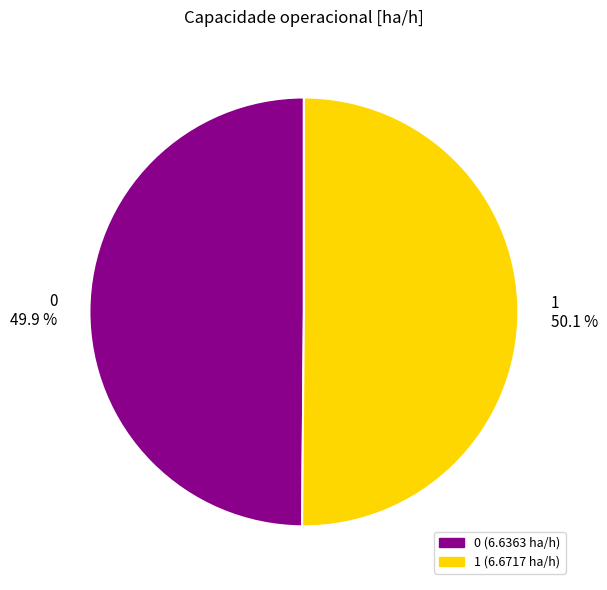

To the nearest percent, what is the combined percentage of 1 and 0?

100%